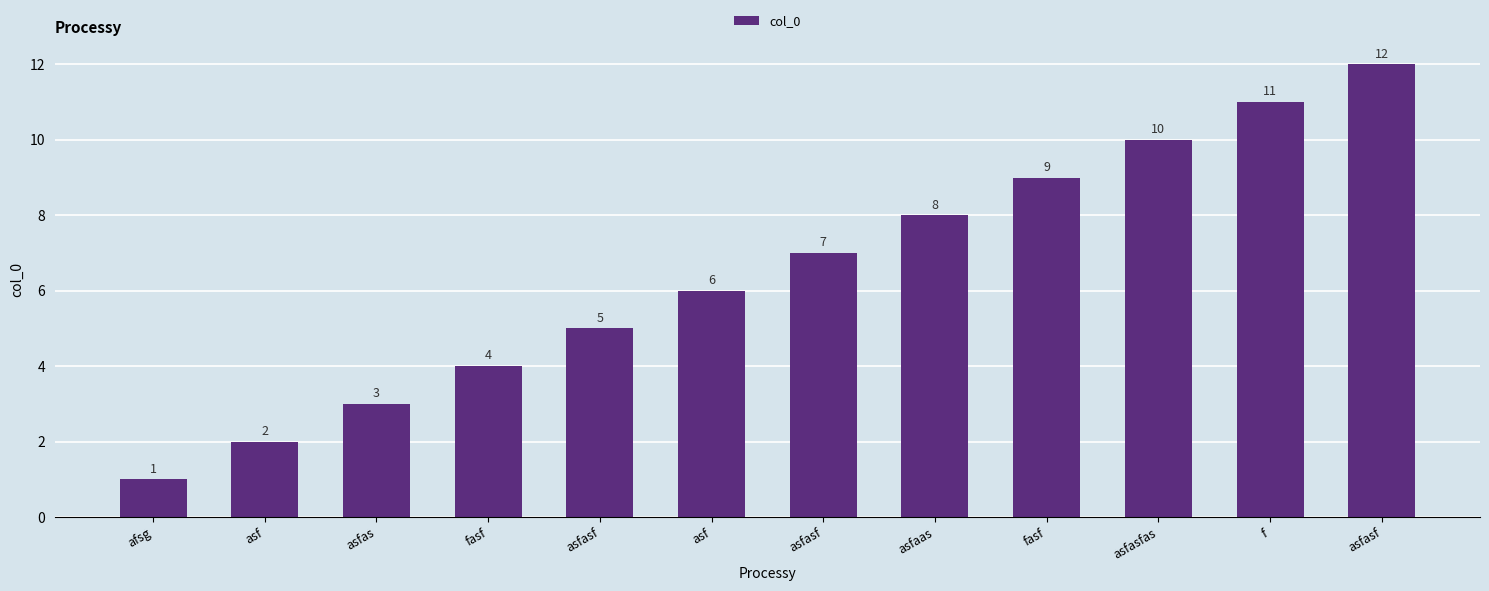

What is the change in value from afsg to fasf?

+3